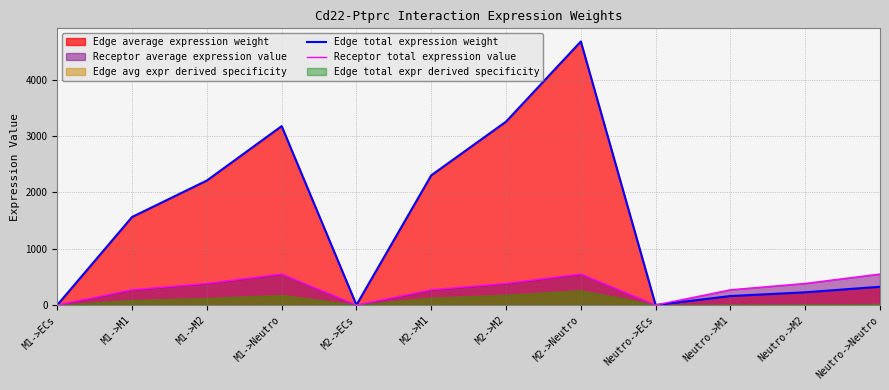

At which label does Receptor total expression value reach its peak?

M1->Neutro